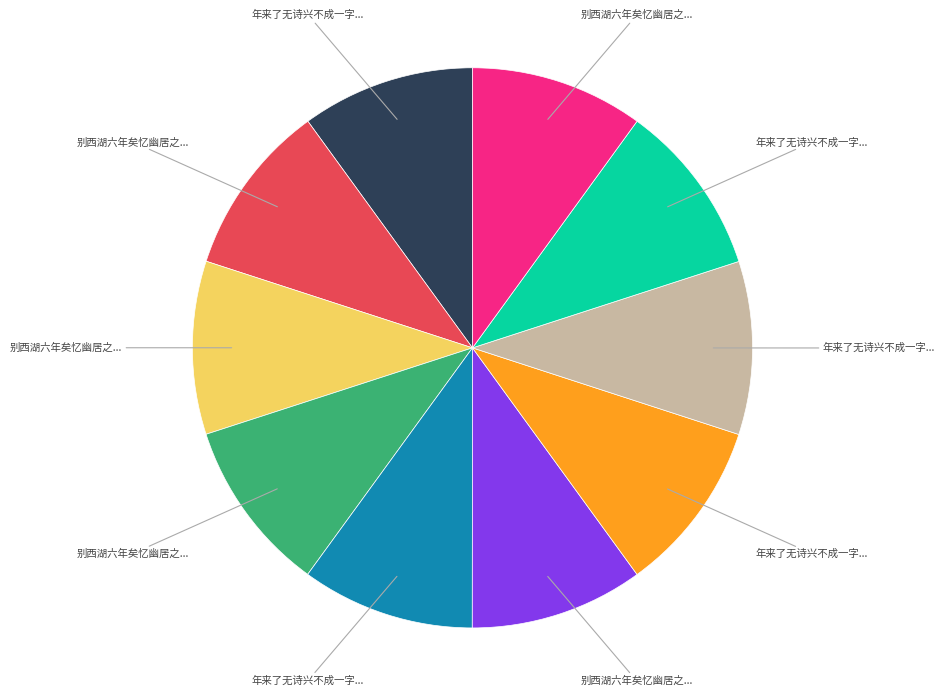

Does any single category account for the majority?

No